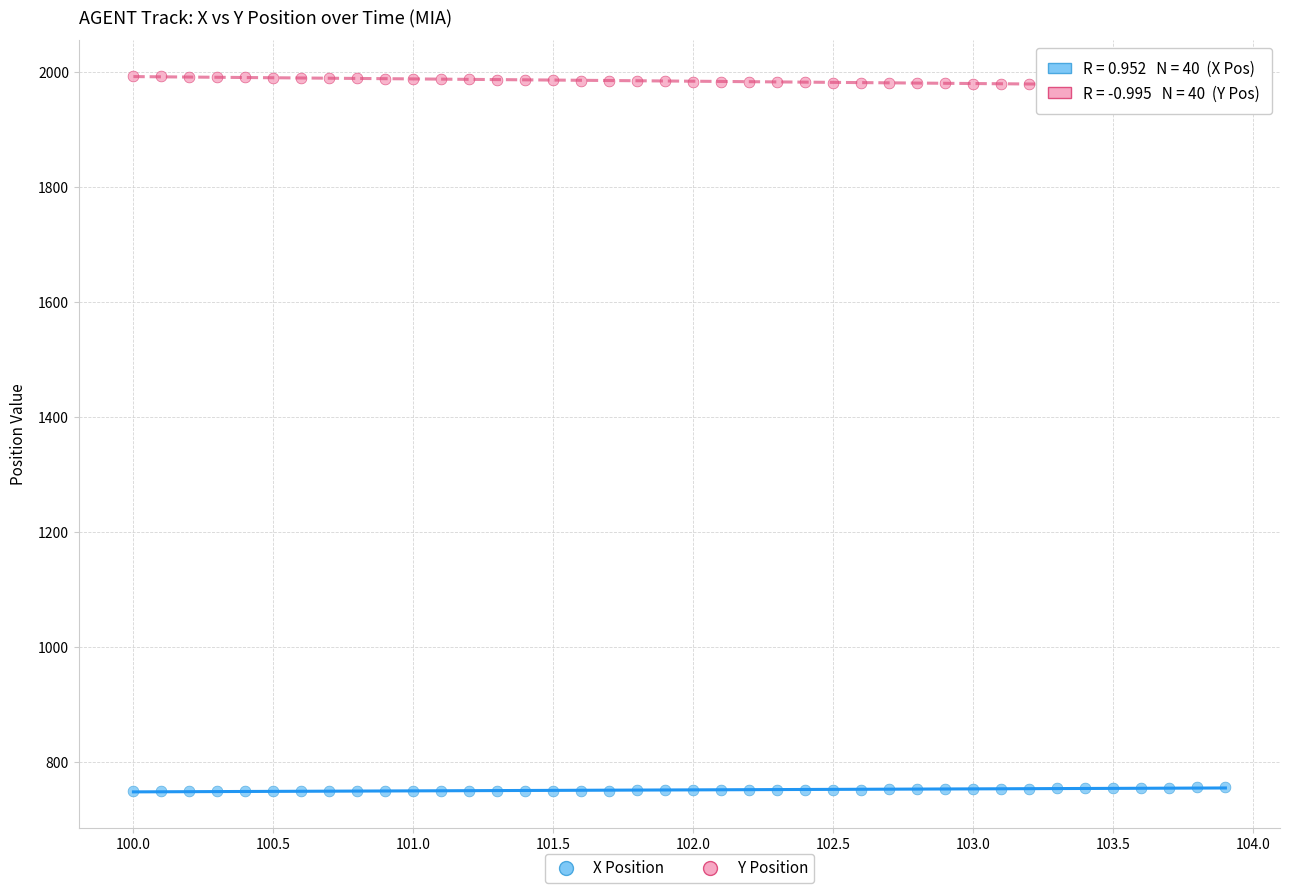

Across all data points, what is the range of Y values (max minus min)?

1243.2